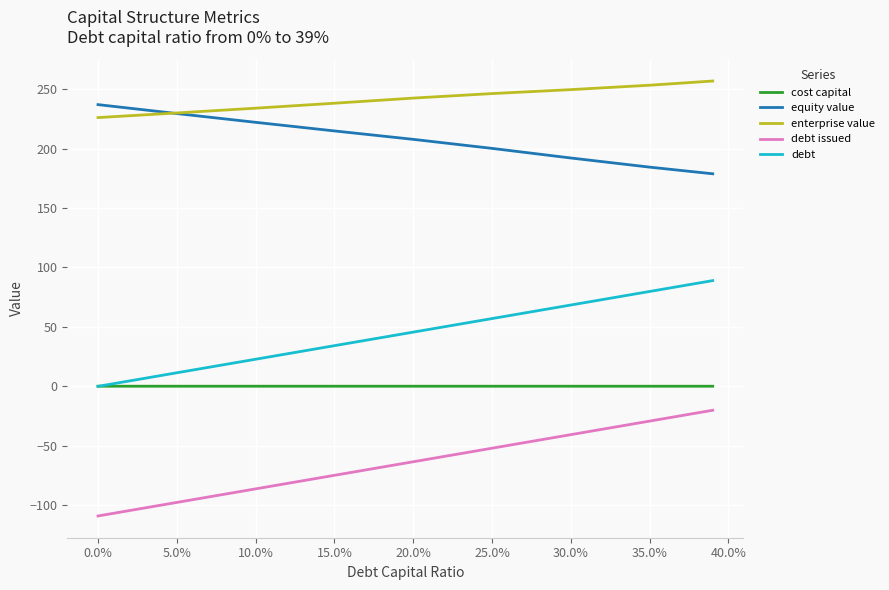

True or false: debt issued and cost capital cross at least once.

False